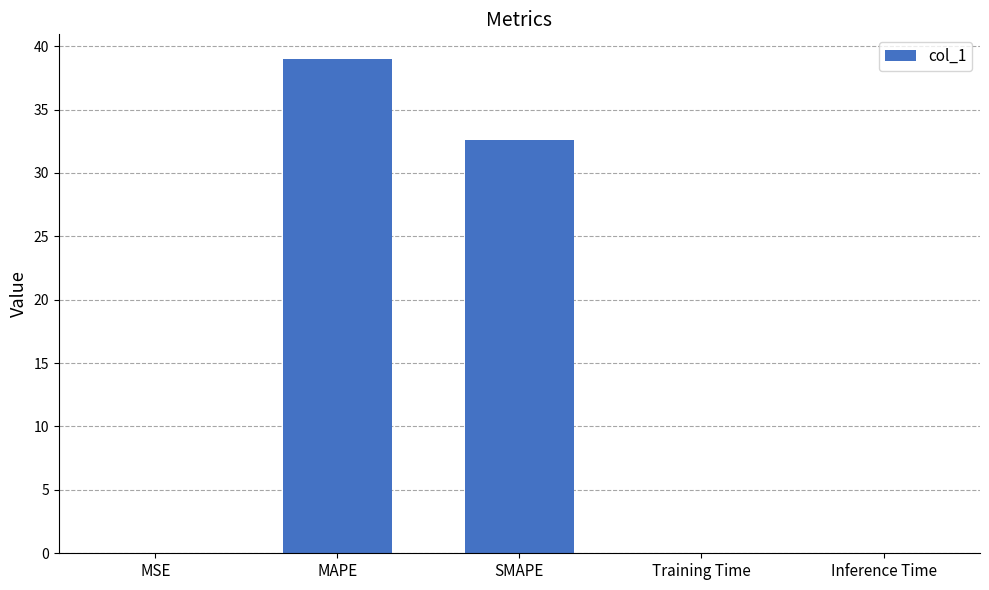

Count the number of data series in this chart.

1